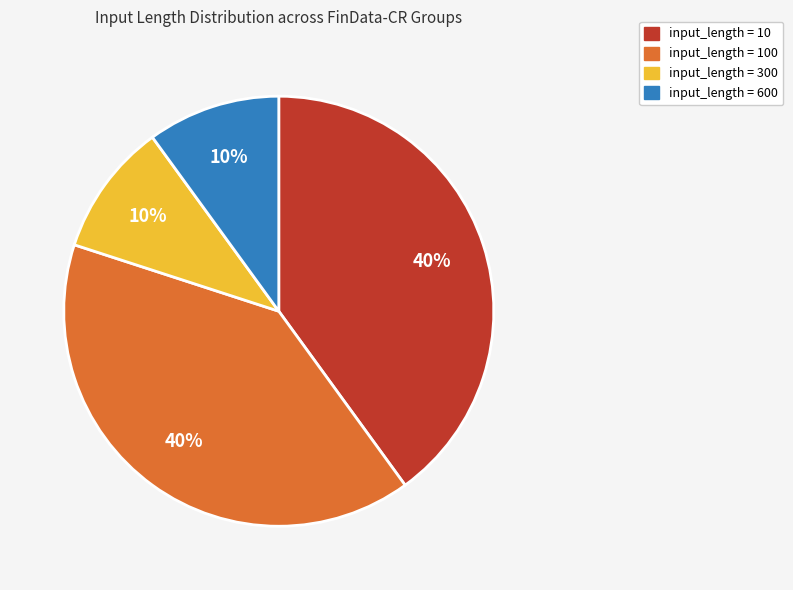

Is there any slice that represents more than half of the pie?

No